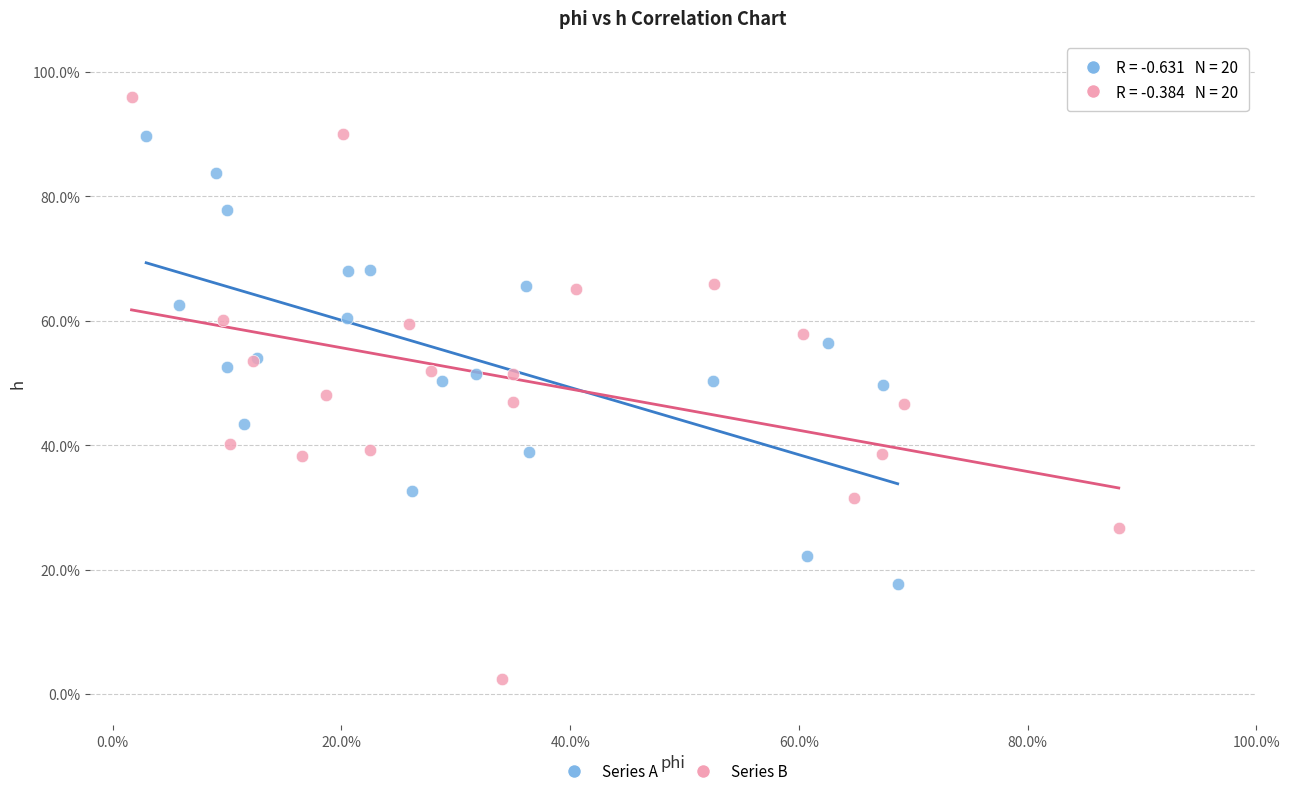

Which series contains the highest Y value?

Series B